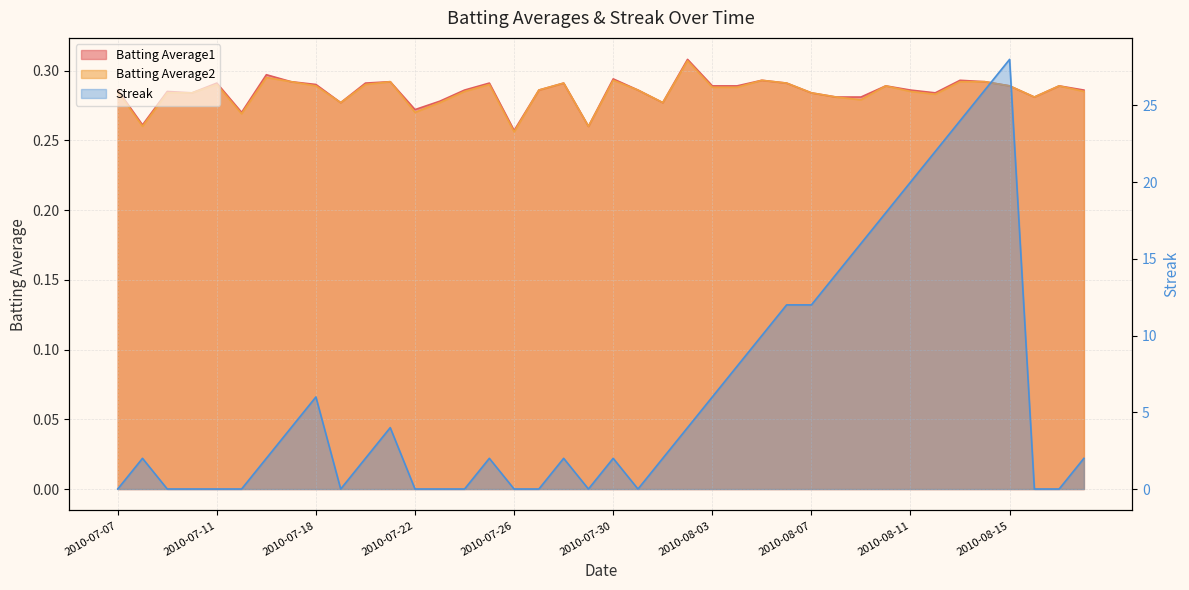

How many positive values does the Streak series have?

25